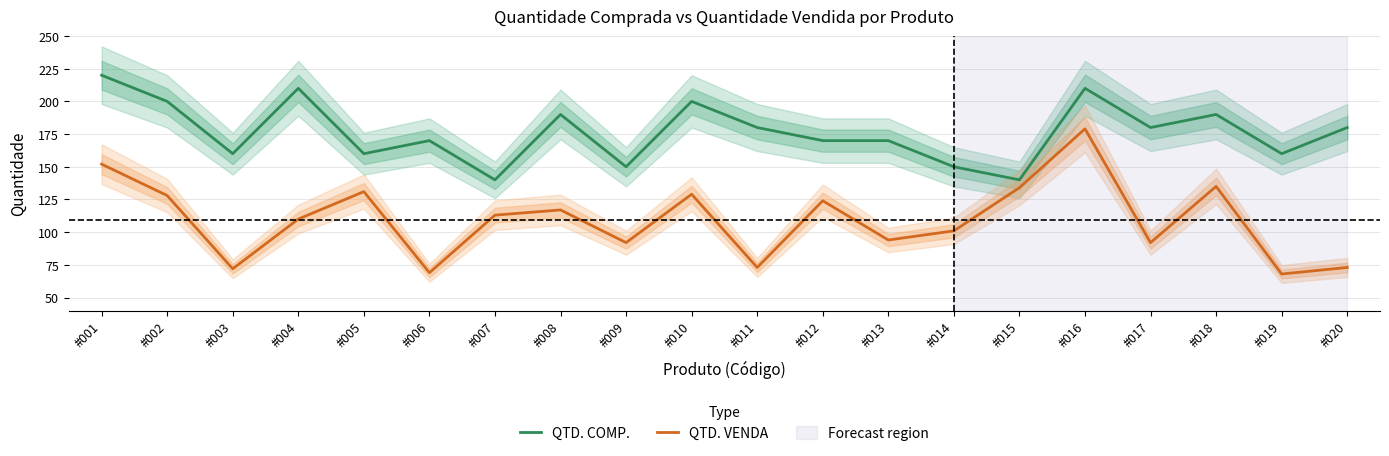

Reading right to left, list all the values displayed in this chart.

QTD. COMP.: #020=180	#019=160	#018=190	#017=180	#016=210	#015=140	#014=150	#013=170	#012=170	#011=180	#010=200	#009=150	#008=190	#007=140	#006=170	#005=160	#004=210	#003=160	#002=200	#001=220
QTD. VENDA: #020=73	#019=68	#018=135	#017=92	#016=179	#015=134	#014=101	#013=94	#012=124	#011=73	#010=129	#009=92	#008=117	#007=113	#006=69	#005=131	#004=110	#003=72	#002=128	#001=152